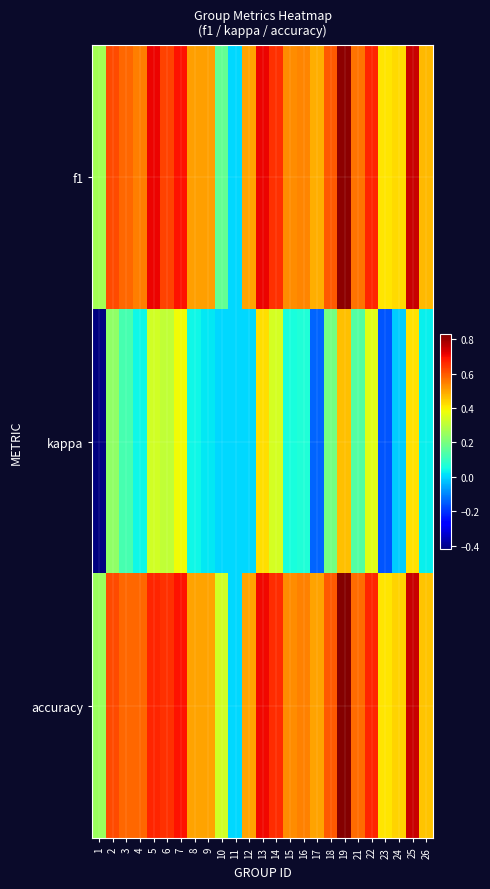

What is the total value across all series at 23?

0.7